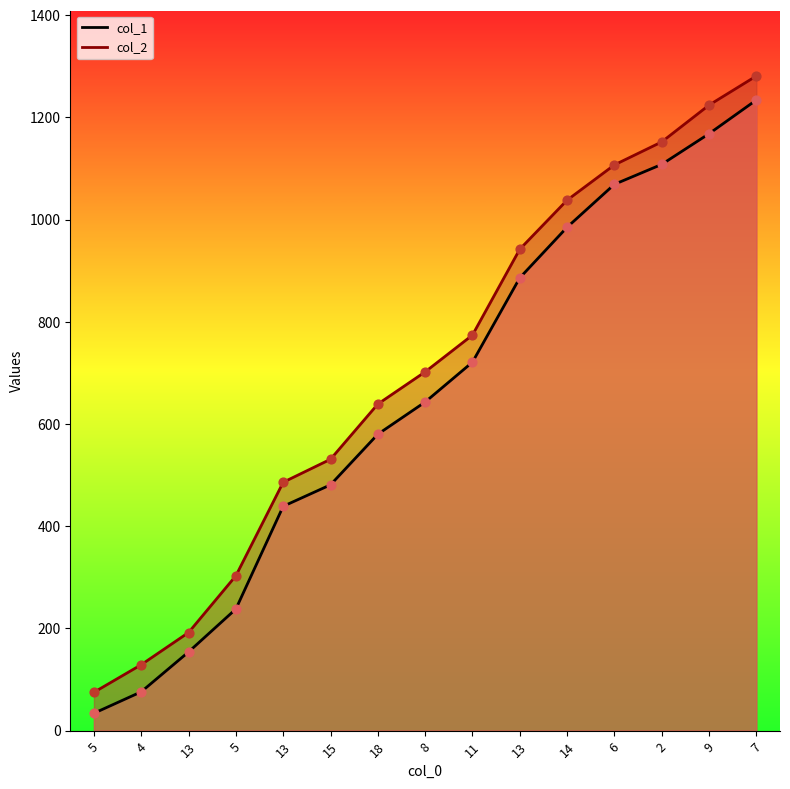

At how many categories does at least one series exceed 699?

8